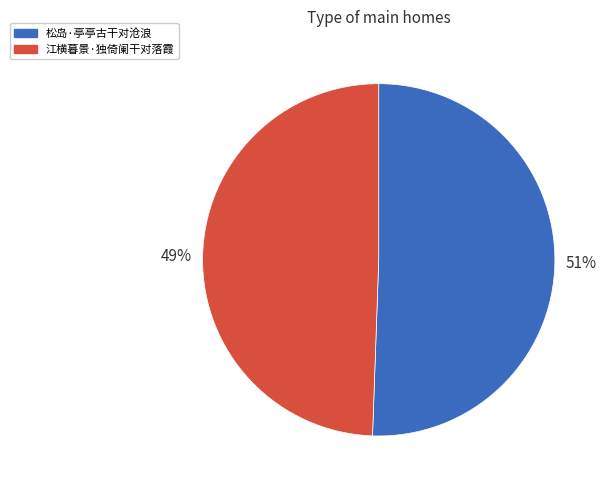

To the nearest percent, what percentage of the pie is 江横暮景·独倚阑干对落霞?

49%